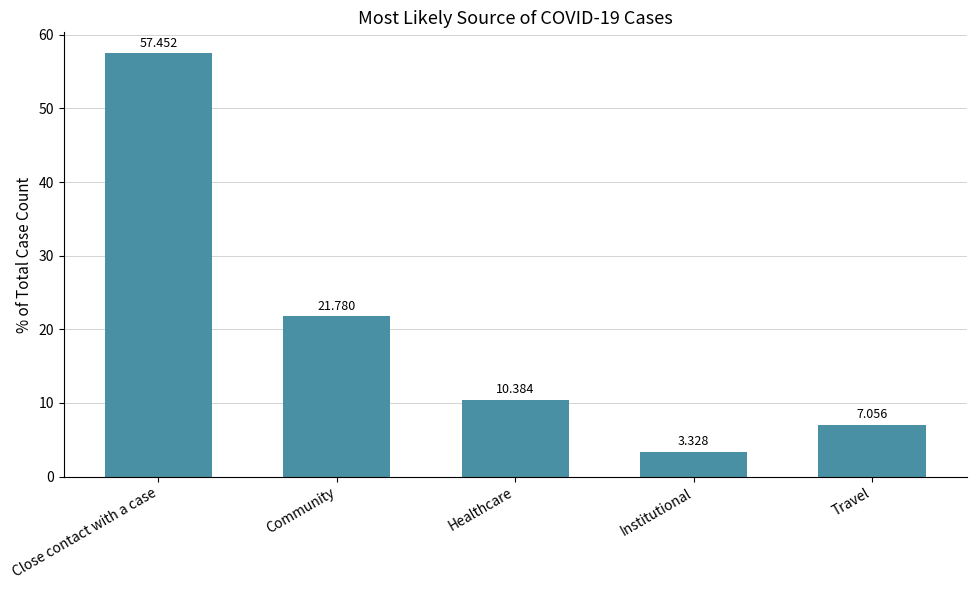

Where does the data first go above 10?

Close contact with a case